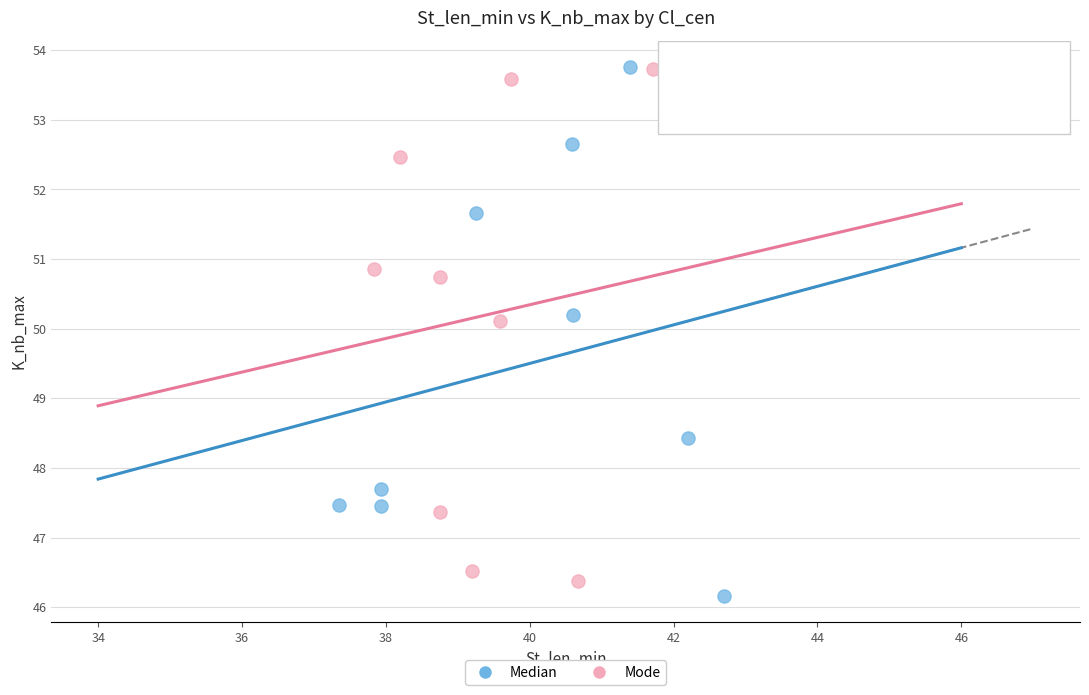

What are all the series names shown in the legend?

Median, Mode